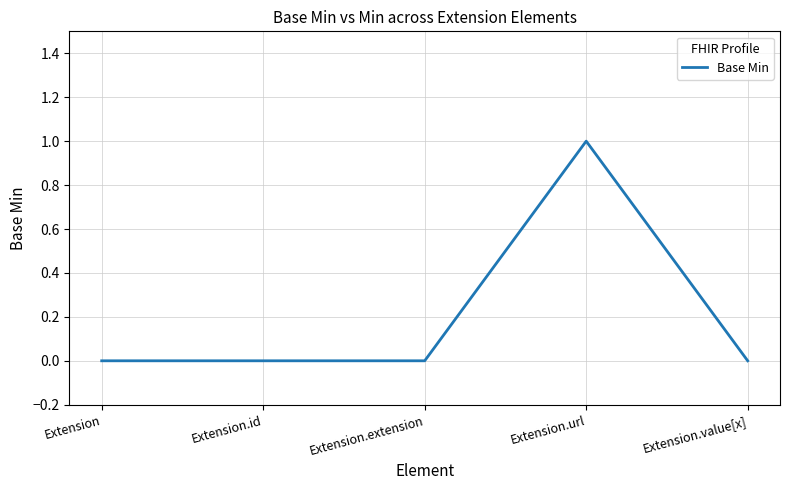

Which label corresponds to the largest value in the chart?

Extension.url